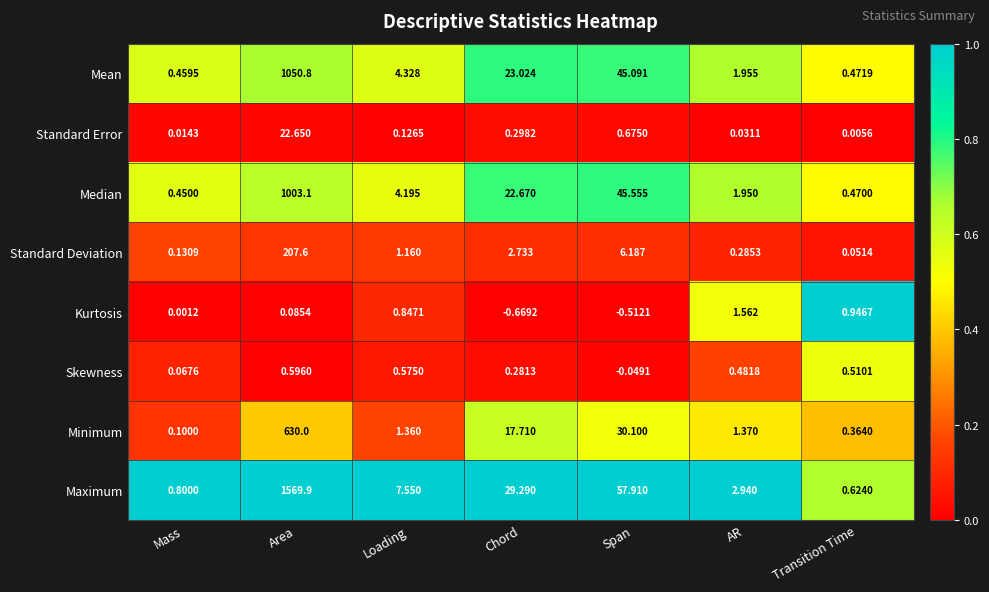

Rank the series by their maximum value, from lowest to highest.

Skewness, Kurtosis, Standard Error, Standard Deviation, Minimum, Median, Mean, Maximum